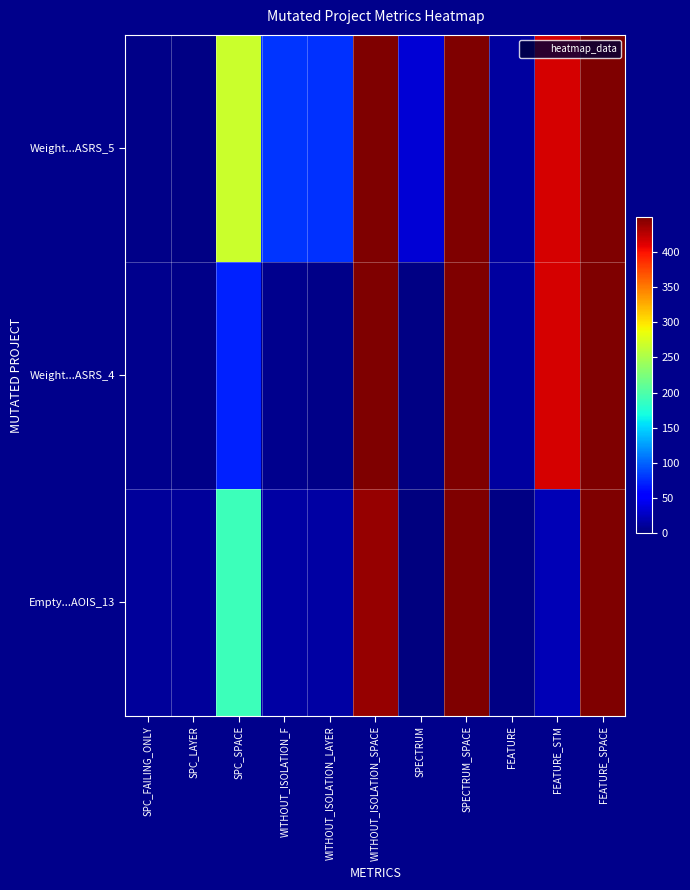

List the series in order of their overall mean, lowest first.

Empty...AOIS_13, Weight...ASRS_4, Weight...ASRS_5